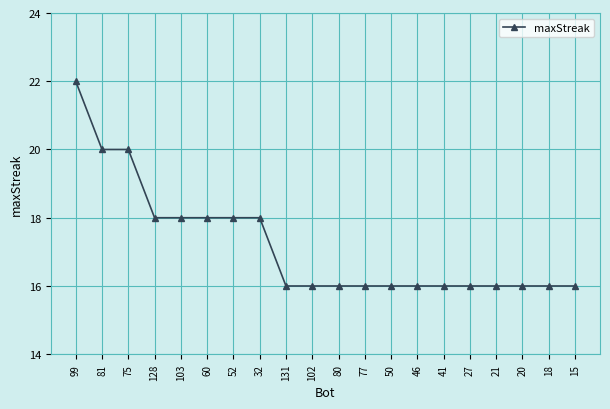

Reading left to right, extract all data points from this chart.

22	20	20	18	18	18	18	18	16	16	16	16	16	16	16	16	16	16	16	16